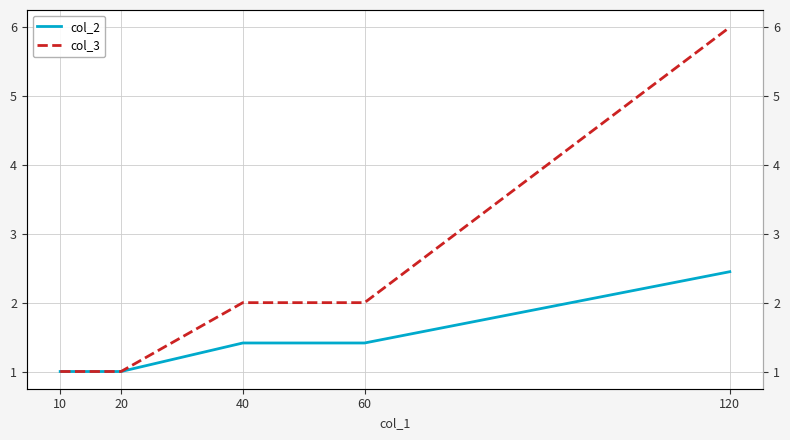

What is the difference between the col_2 values at 60 and 120?

1.0